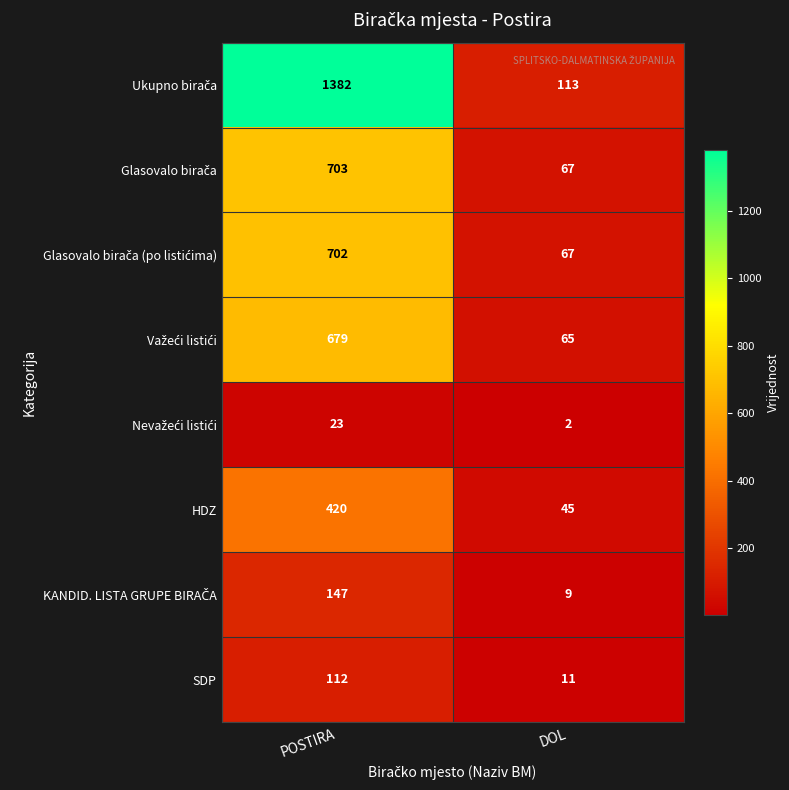

What is the highest value of the HDZ series?

420